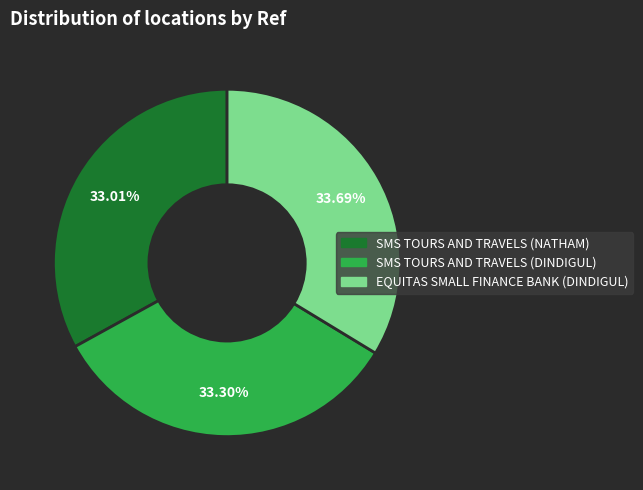

Does any single category account for the majority?

No